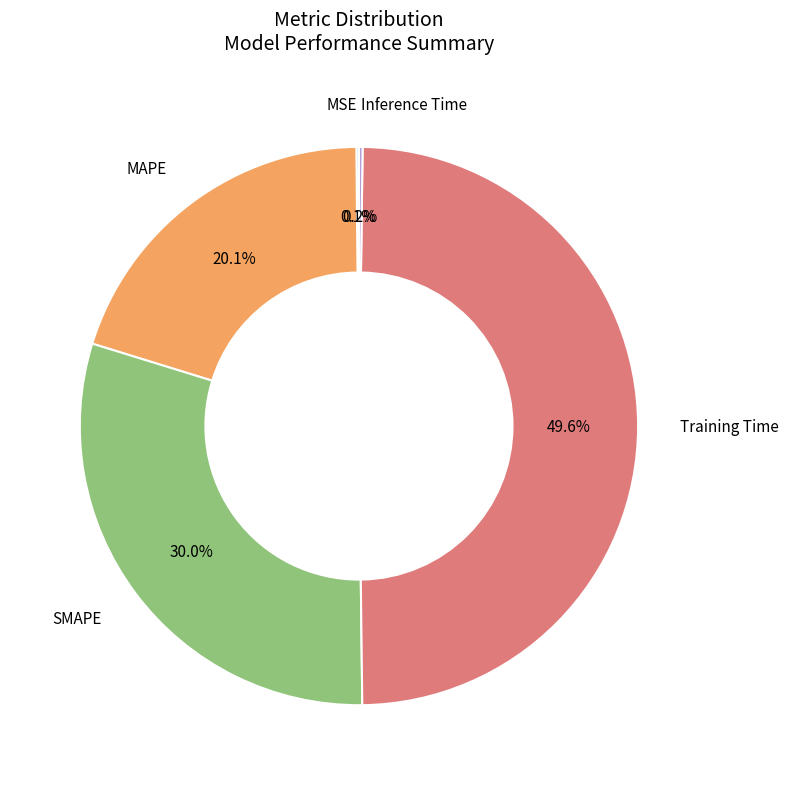

Is there a majority slice in this chart?

No